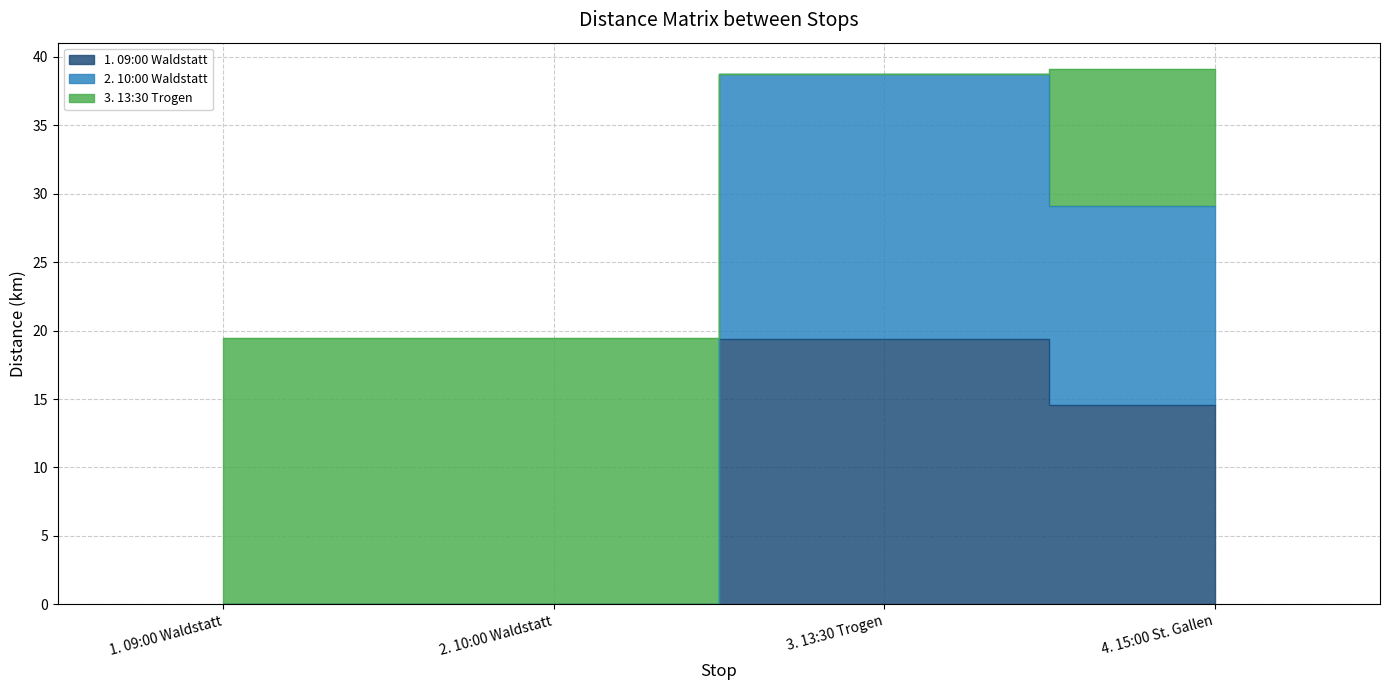

Is the value of 1. 09:00 Waldstatt at 3. 13:30 Trogen greater than the value of 2. 10:00 Waldstatt at 1. 09:00 Waldstatt?

Yes